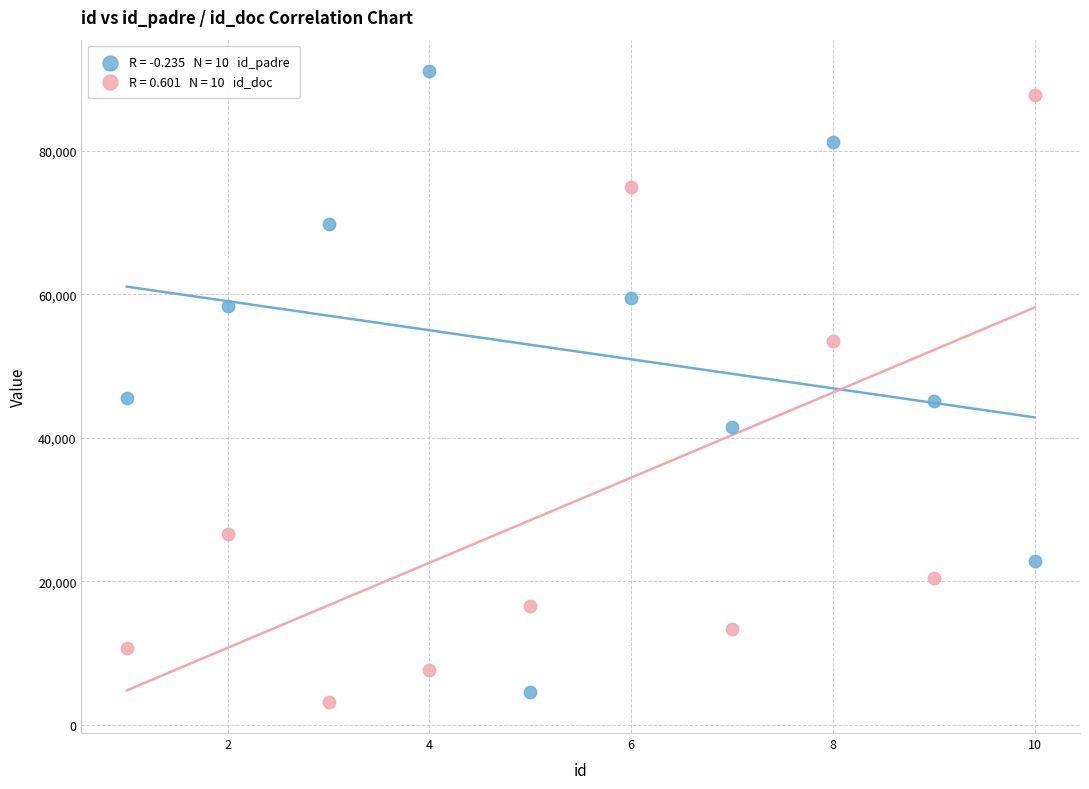

Across all data points, what is the range of X values (max minus min)?

9